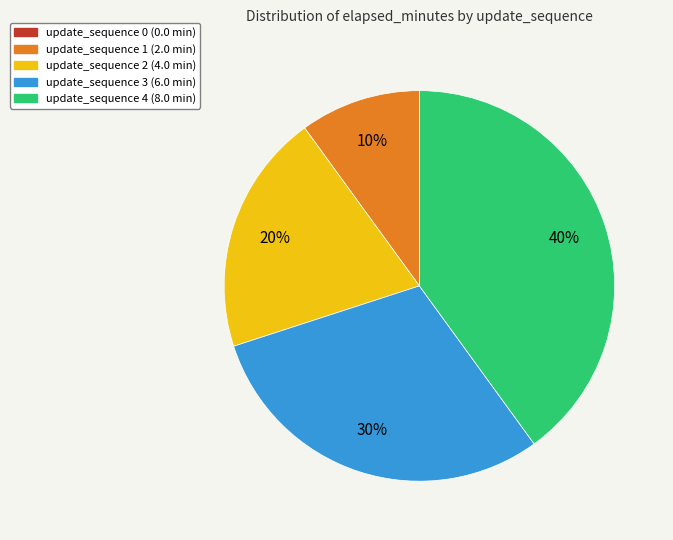

Does any single category account for the majority?

No